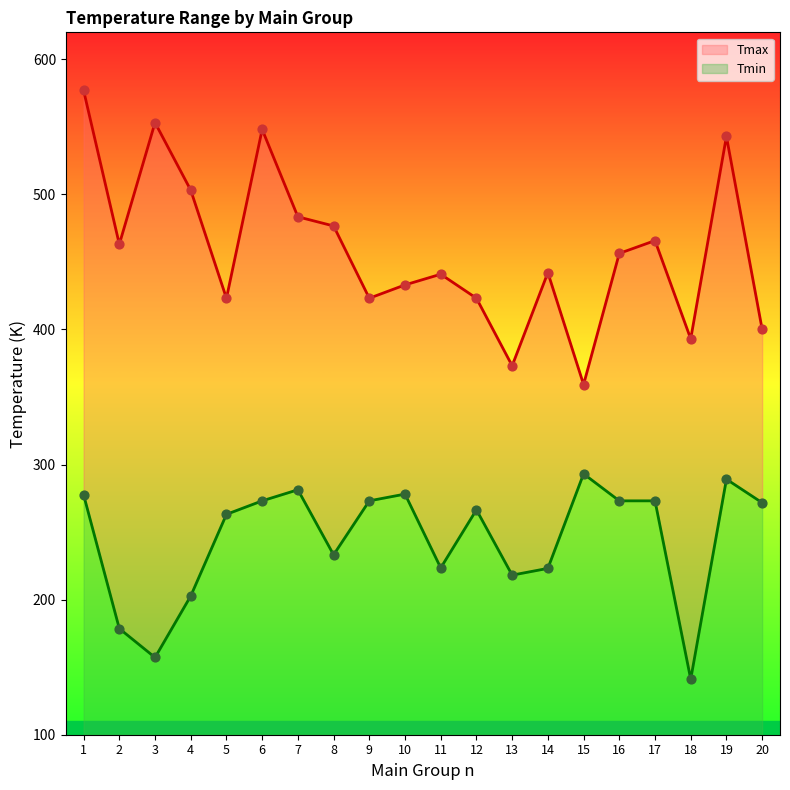

Is the value of Tmin at 9 greater than the value of Tmax at 1?

No